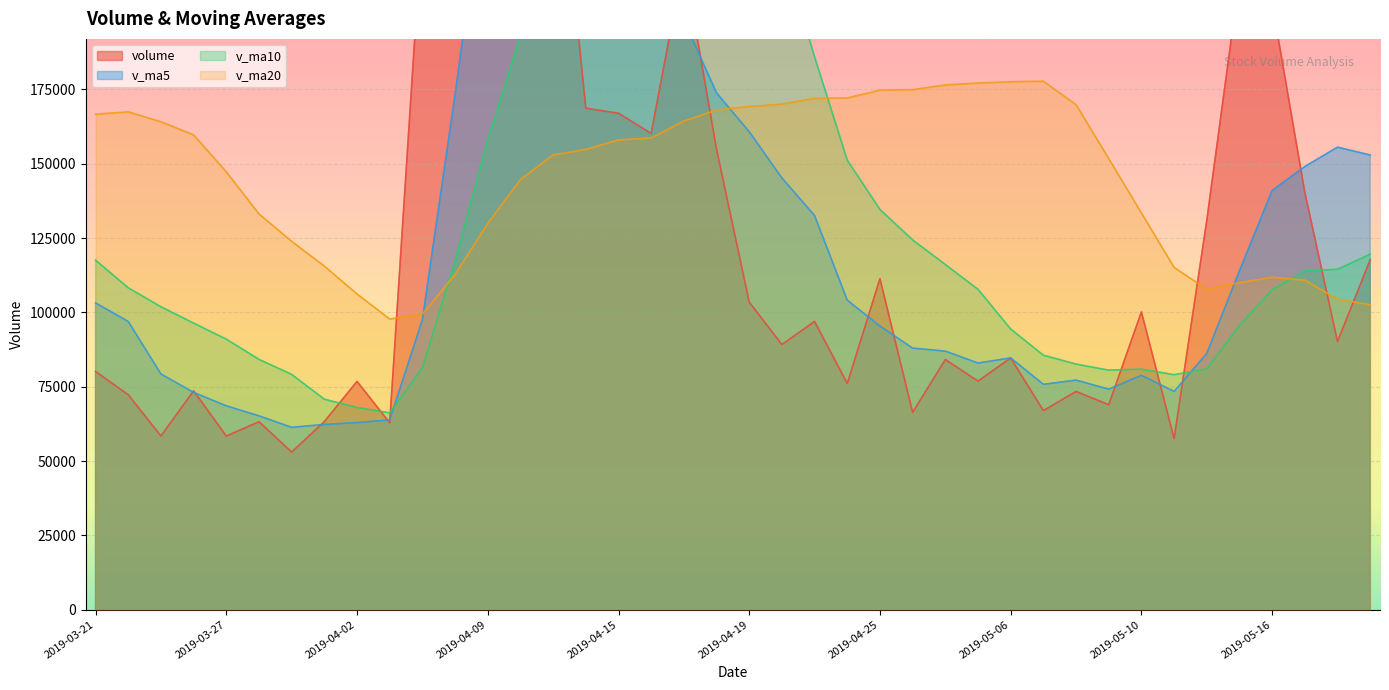

At which category does volume reach its first local peak?

2019-03-26